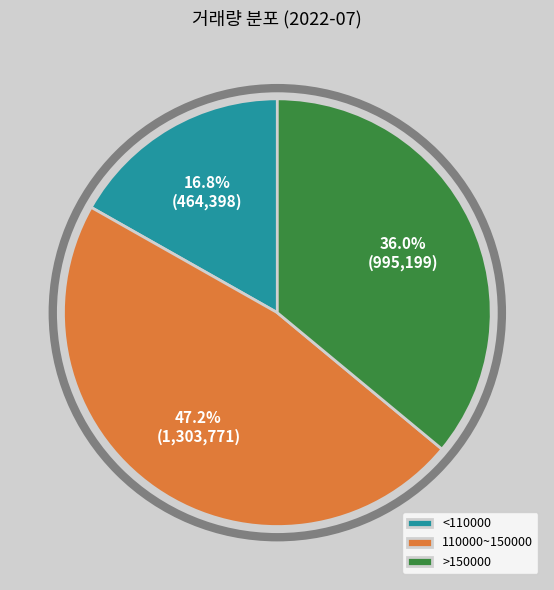

Which slice is the largest?

110000~150000